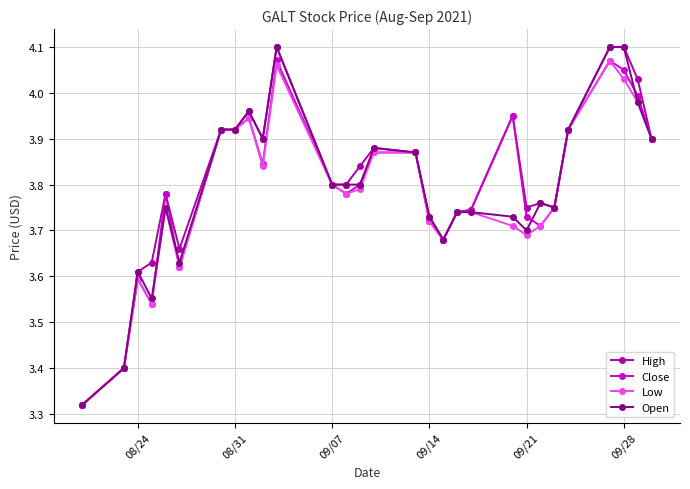

True or false: Close has more than 2 points higher than both neighbors.

True